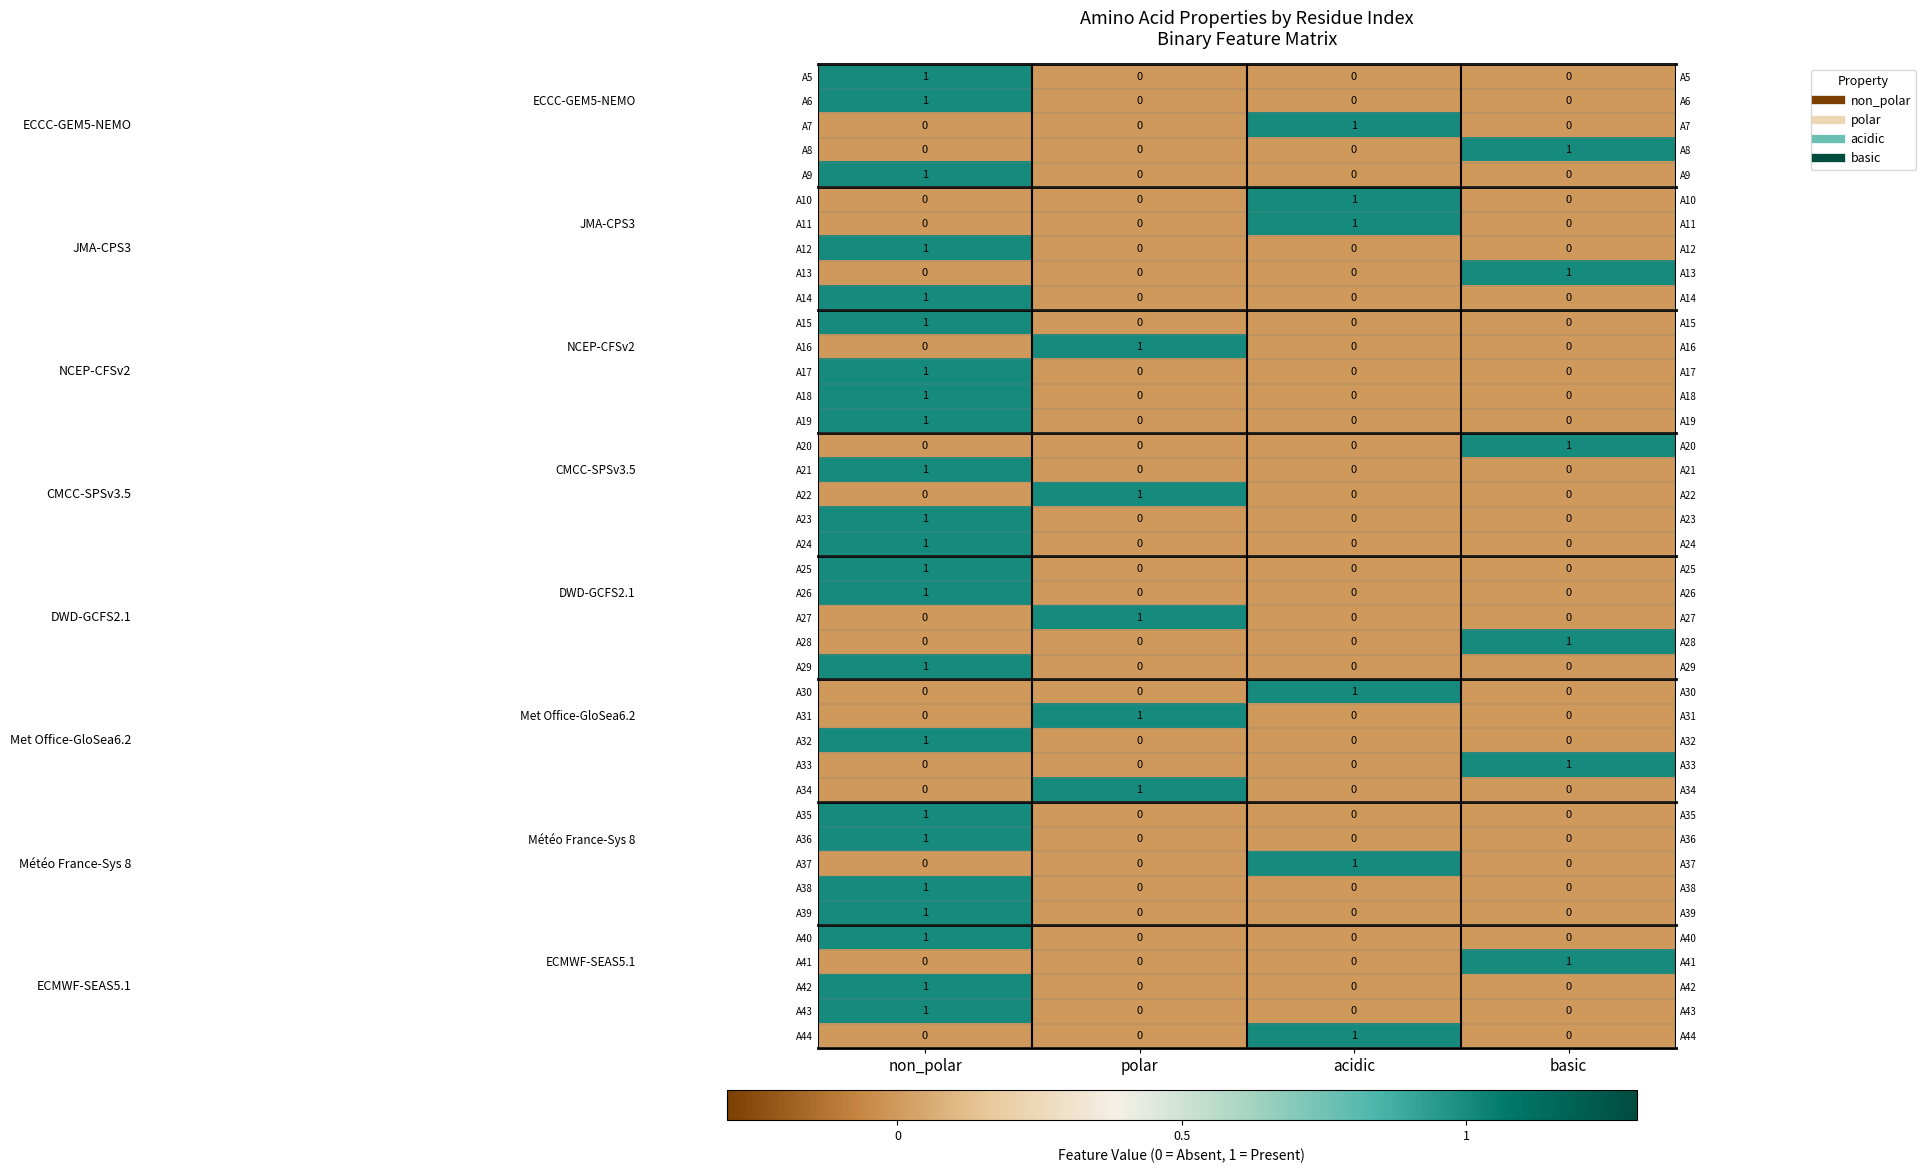

What is the difference between the maximum and minimum values in the A9 series?

1